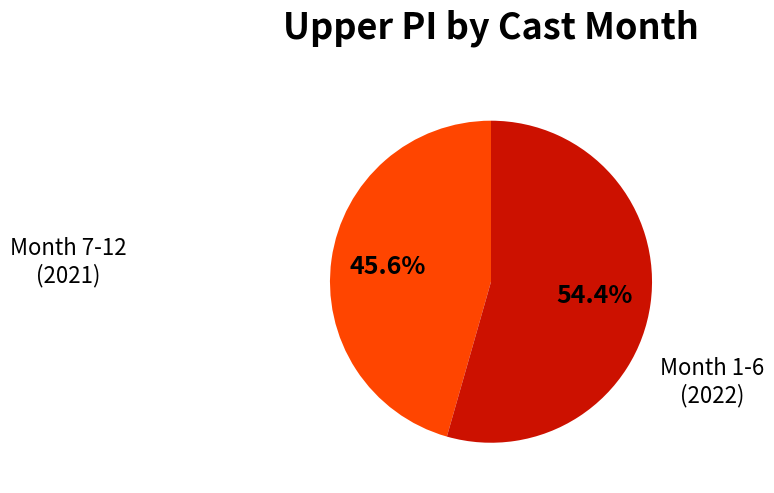

Does any single category account for the majority?

Yes